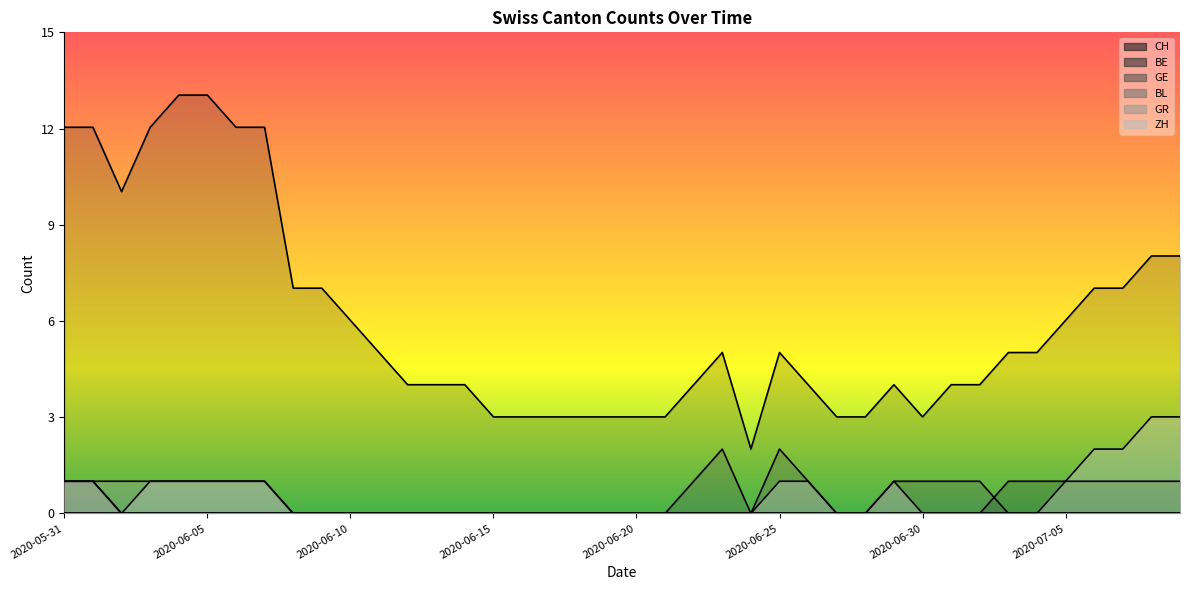

Does the chart display data point markers on the line(s)?

No